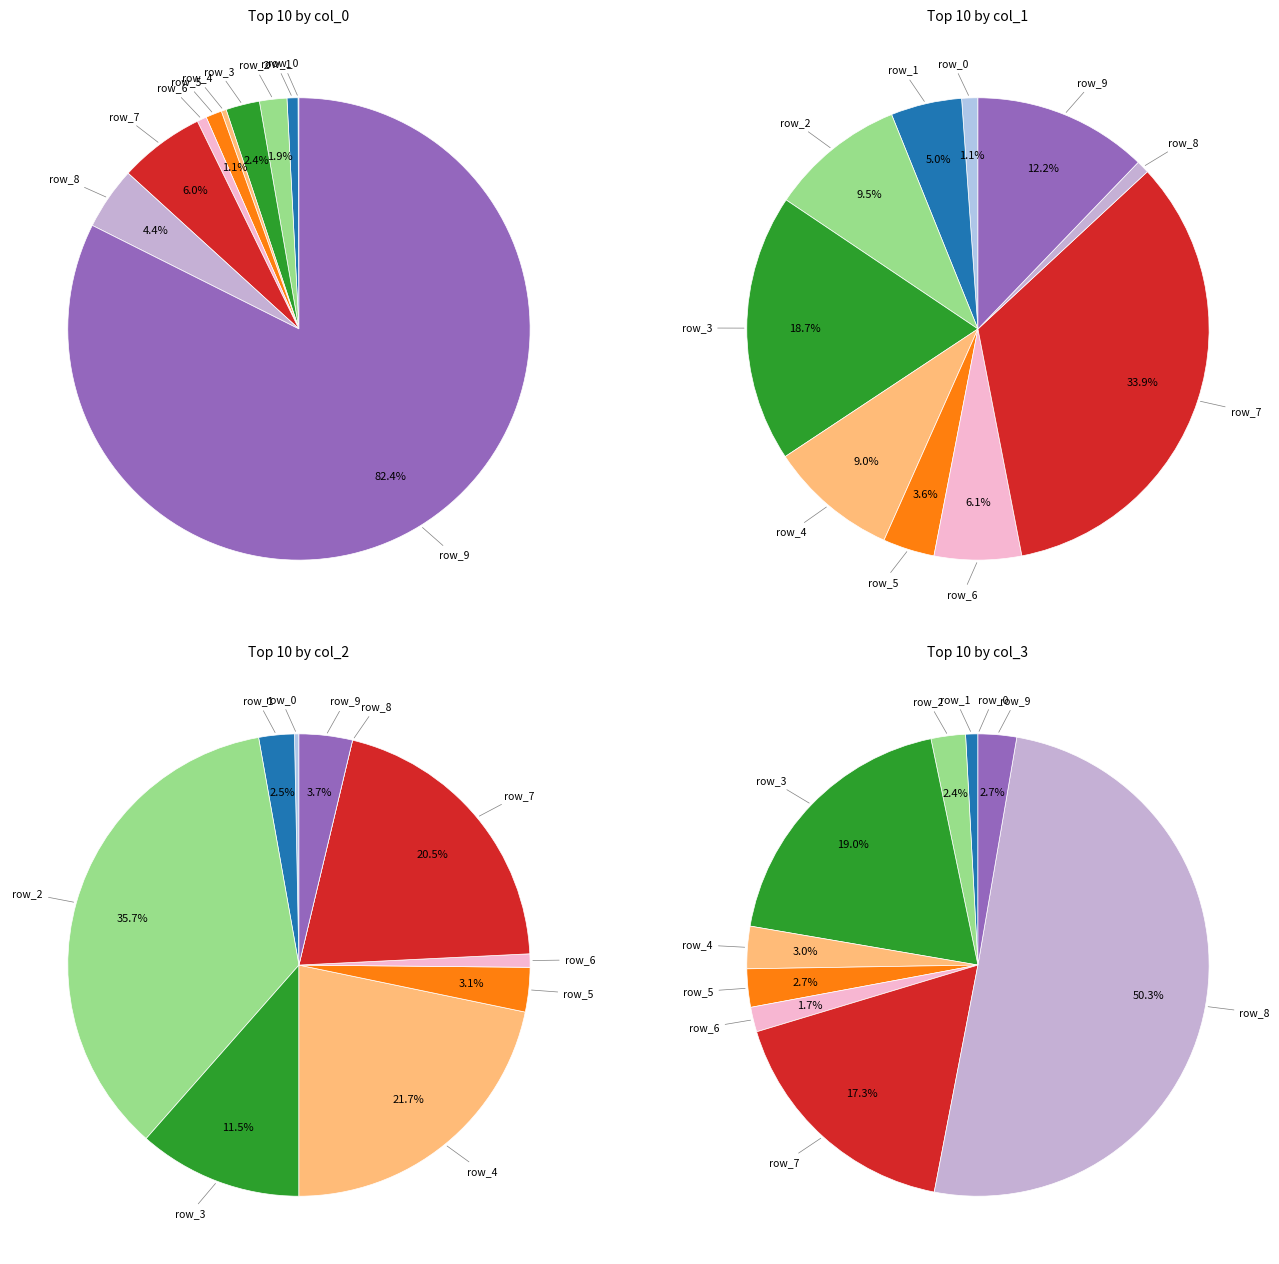

Rank the categories by value from lowest to highest.

row_0, row_4, row_6, row_1, row_5, row_2, row_3, row_8, row_7, row_9